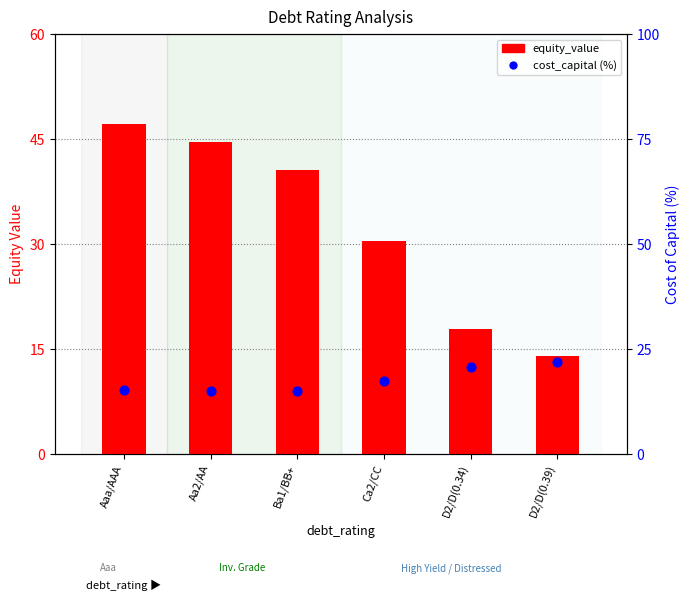

What is the total value across all series at Aa2/AA?

59.7